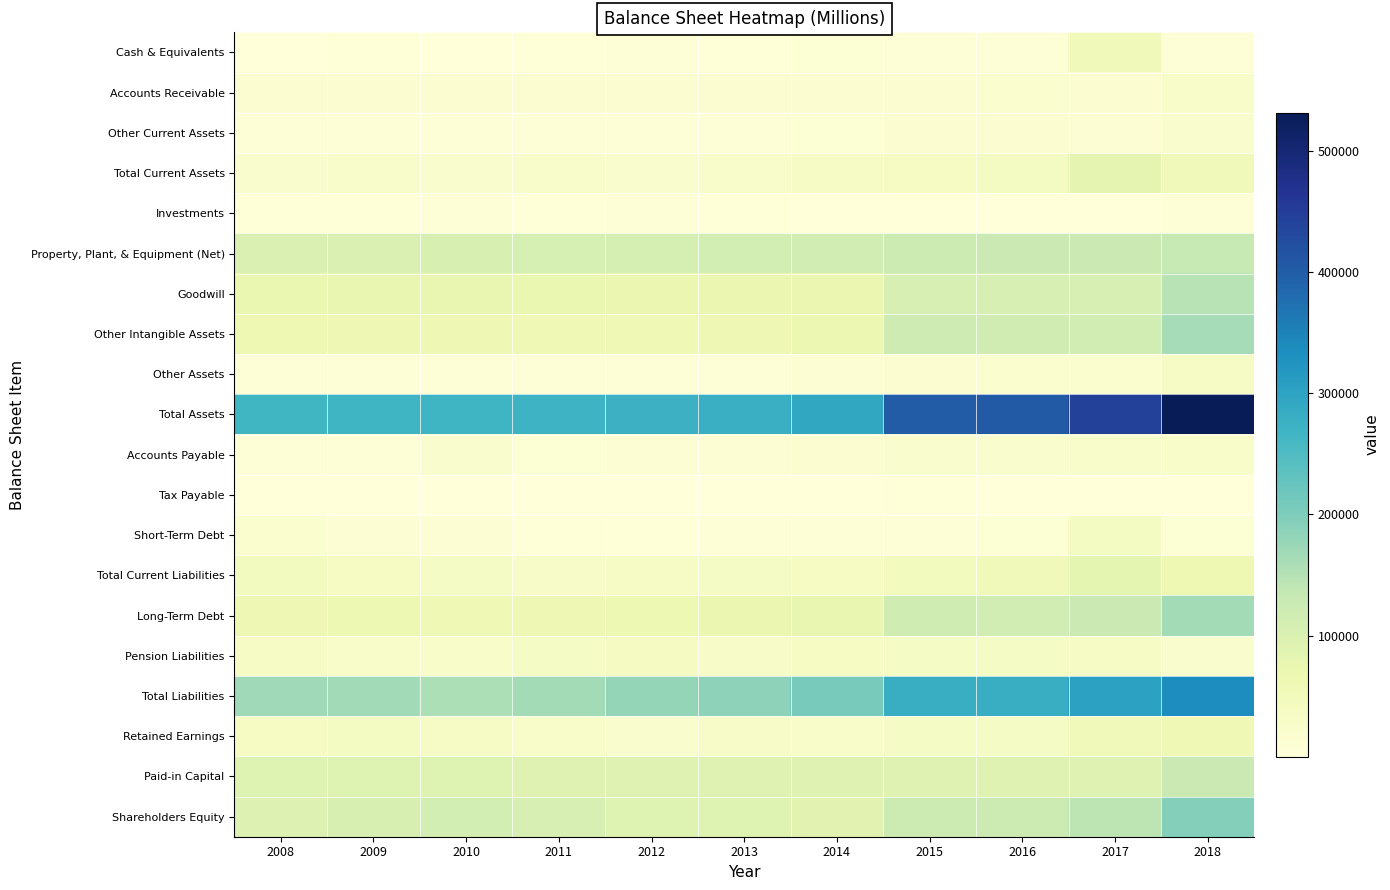

What is the spread (max minus min) of values at 2016?

402147